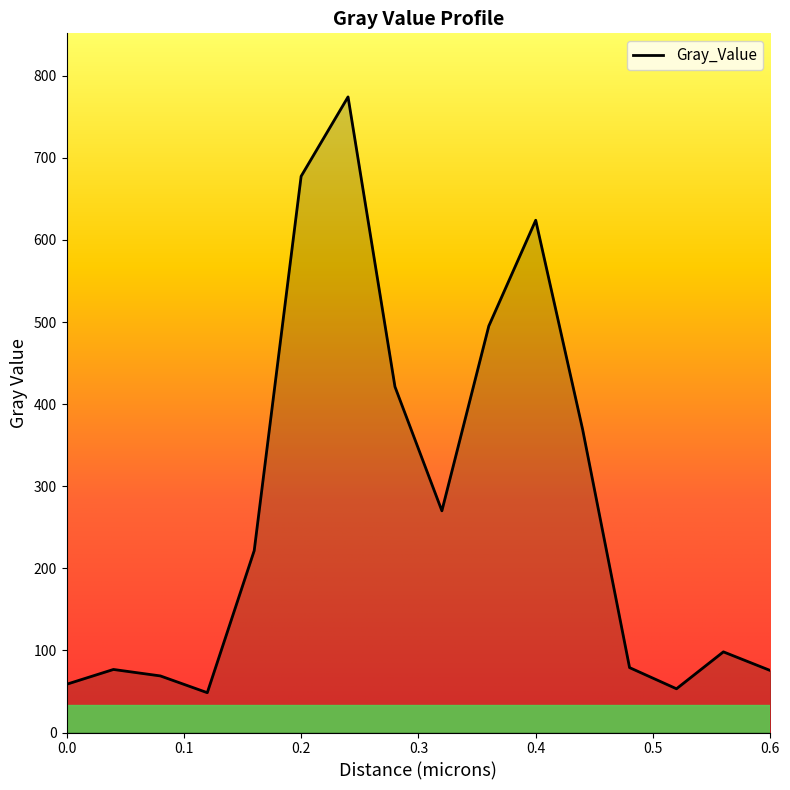

How many lines are shown in the chart?

1